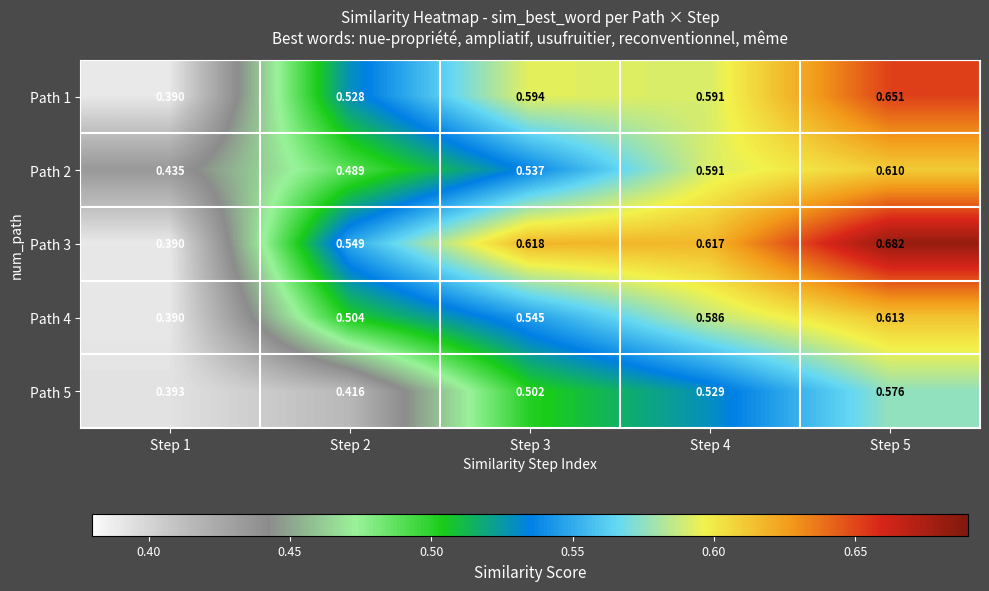

At how many categories does at least one series exceed 0?

5